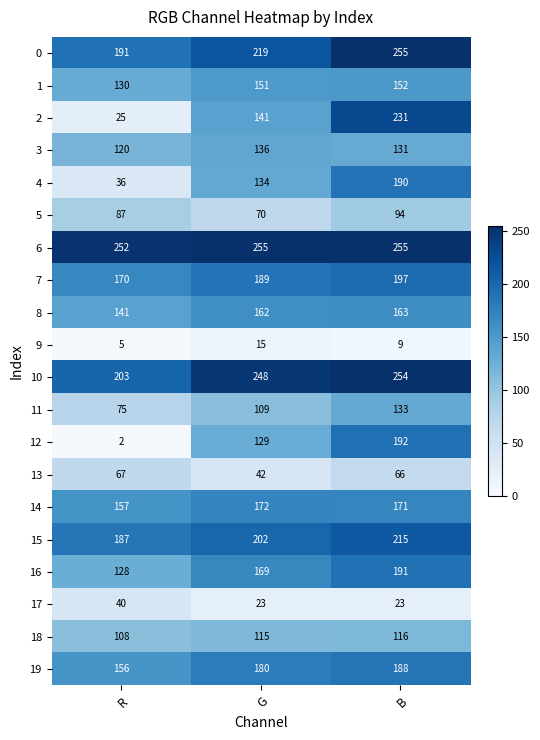

What is the spread (max minus min) of values at R?

250